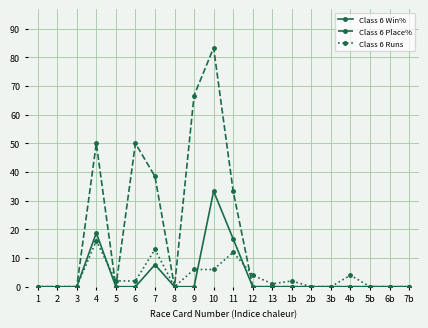

Does the chart have visible grid lines?

Yes